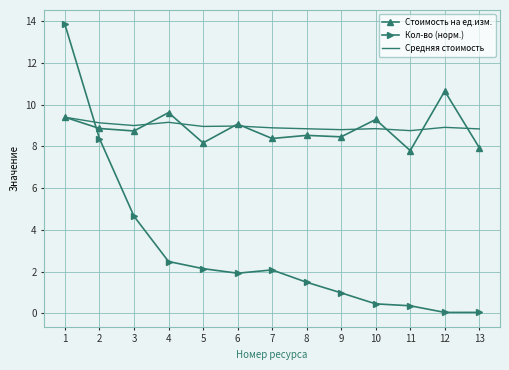

List the series in order of their peak value, highest first.

Кол-во (норм.), Стоимость на ед.изм., Средняя стоимость